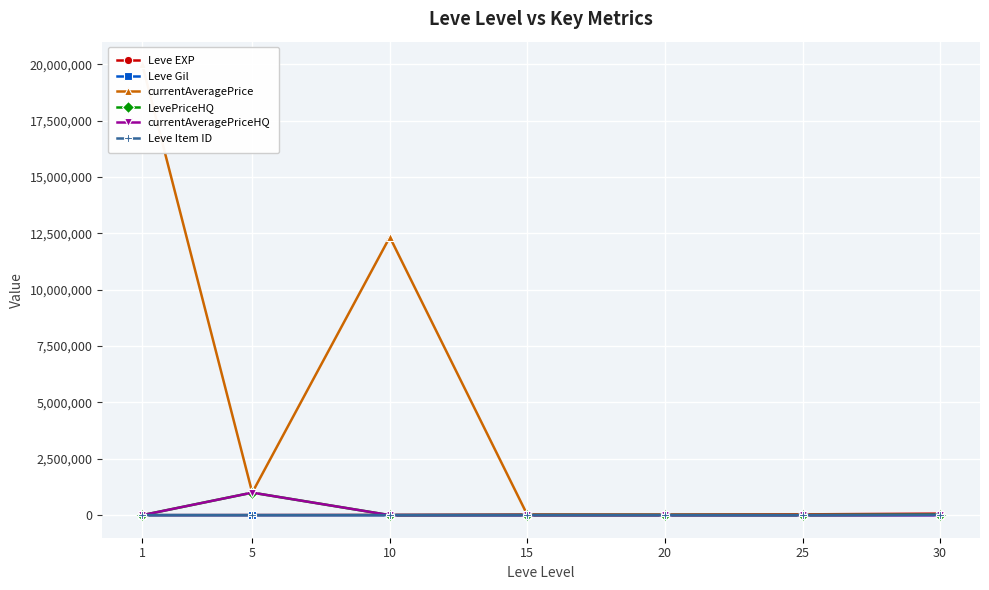

How many intersections are there between currentAveragePriceHQ and Leve Gil?

2